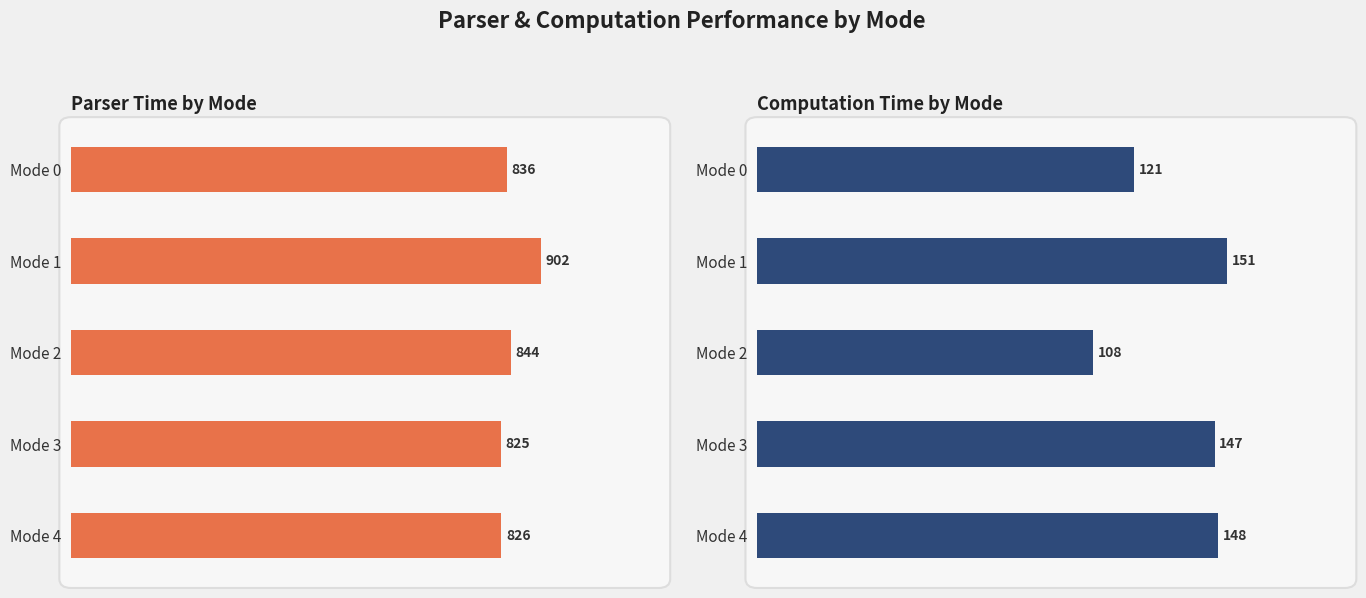

What is the smallest value displayed?

108